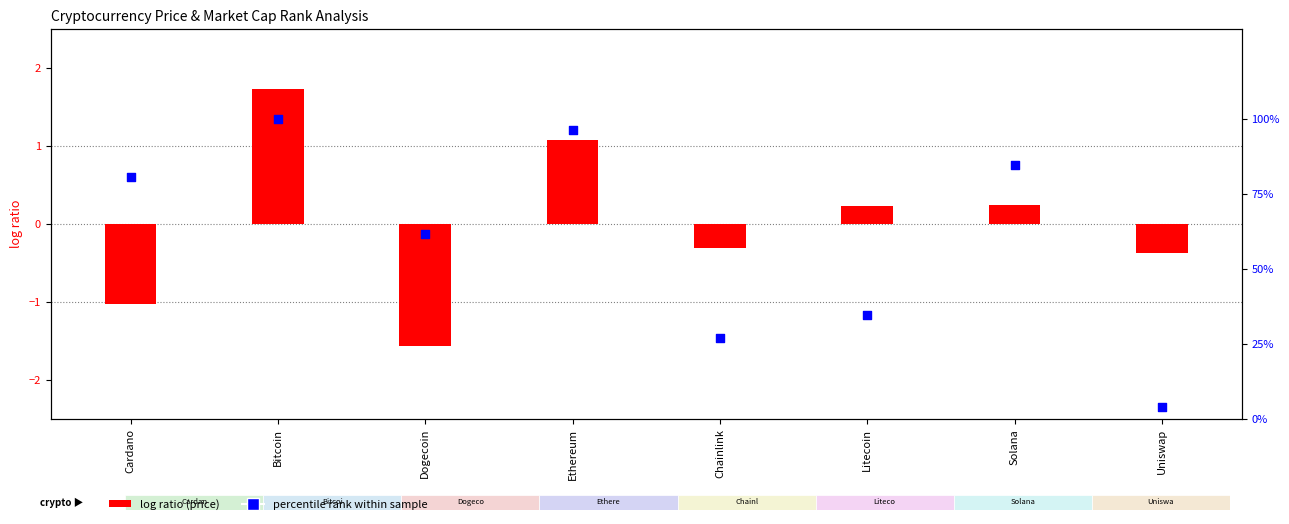

Which series contains the lowest Y value?

log ratio (price)